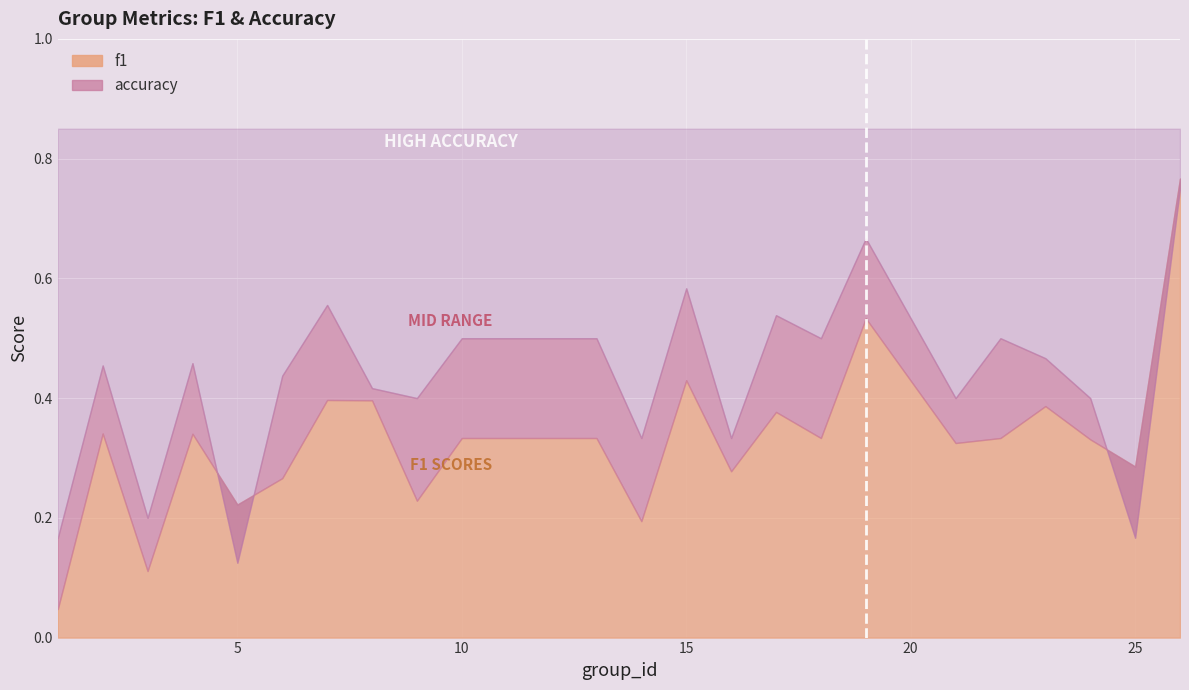

Which series ends up on top after the final intersection of f1 and accuracy?

f1